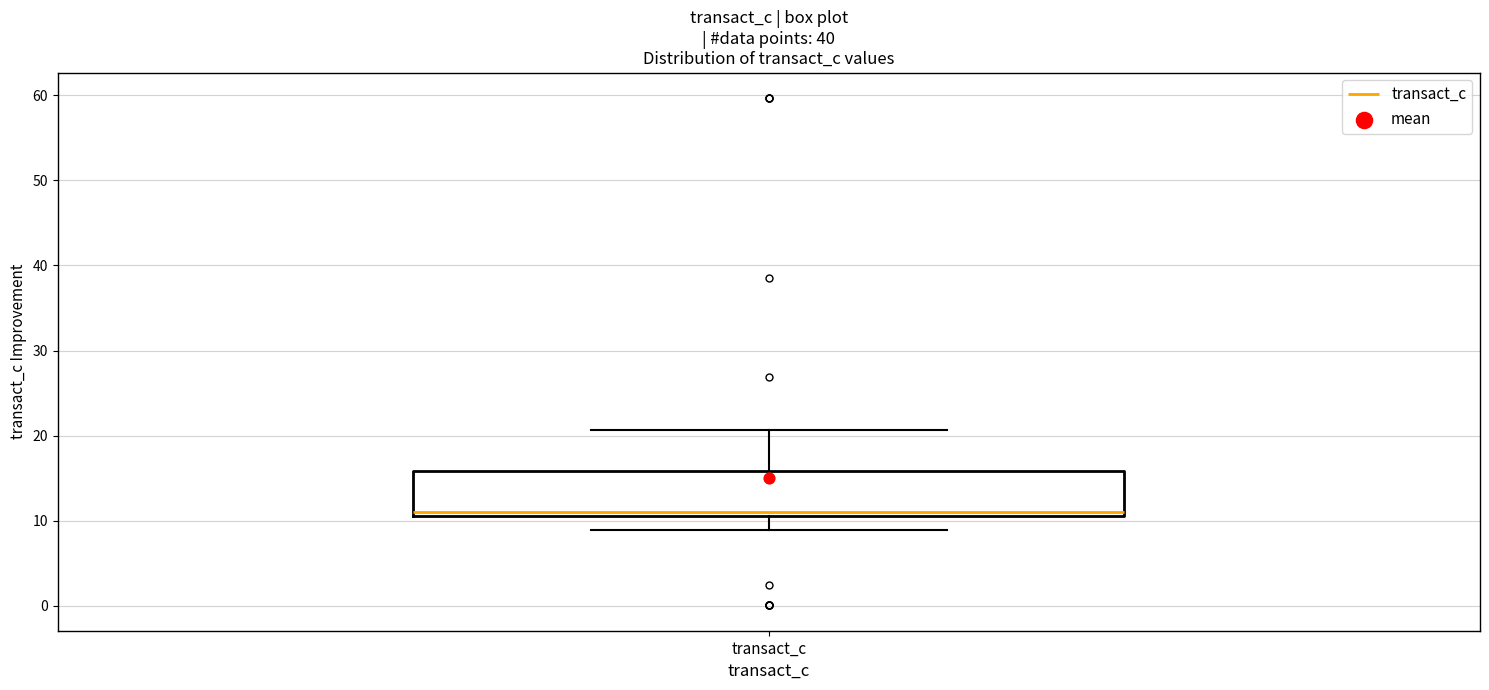

Transcribe this box plot: give where the median line is, the range the box spans, and where the two whiskers end, as read against the y-axis. The values are not printed on the chart, so give them approximately, as read against the axis.

median 11 (just above the box's lower edge), box 11 to 16, whiskers 9 to 21